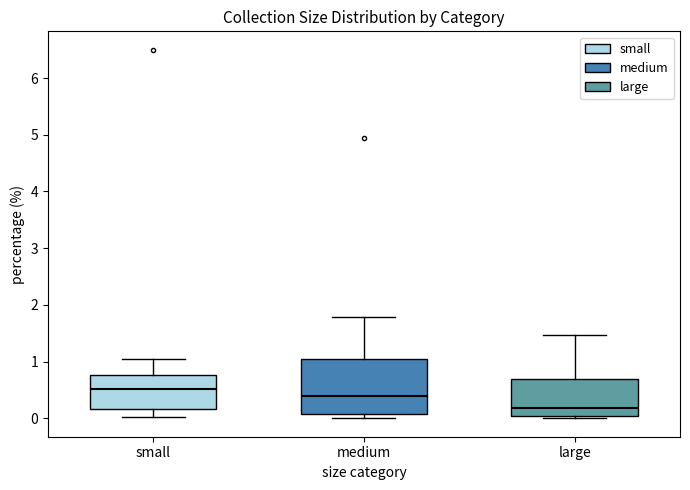

Comparing the boxes themselves (not the whiskers), which one is the tallest?

medium